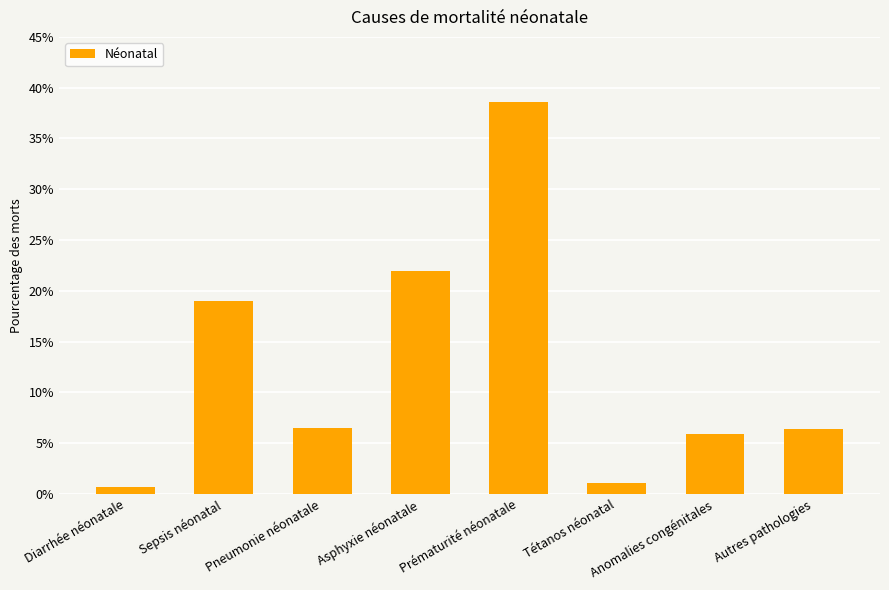

Reading left to right, list all the values displayed in this chart.

Diarrhée néonatale=0.0	Sepsis néonatal=0.2	Pneumonie néonatale=0.1	Asphyxie néonatale=0.2	Prématurité néonatale=0.4	Tétanos néonatal=0.0	Anomalies congénitales=0.1	Autres pathologies=0.1